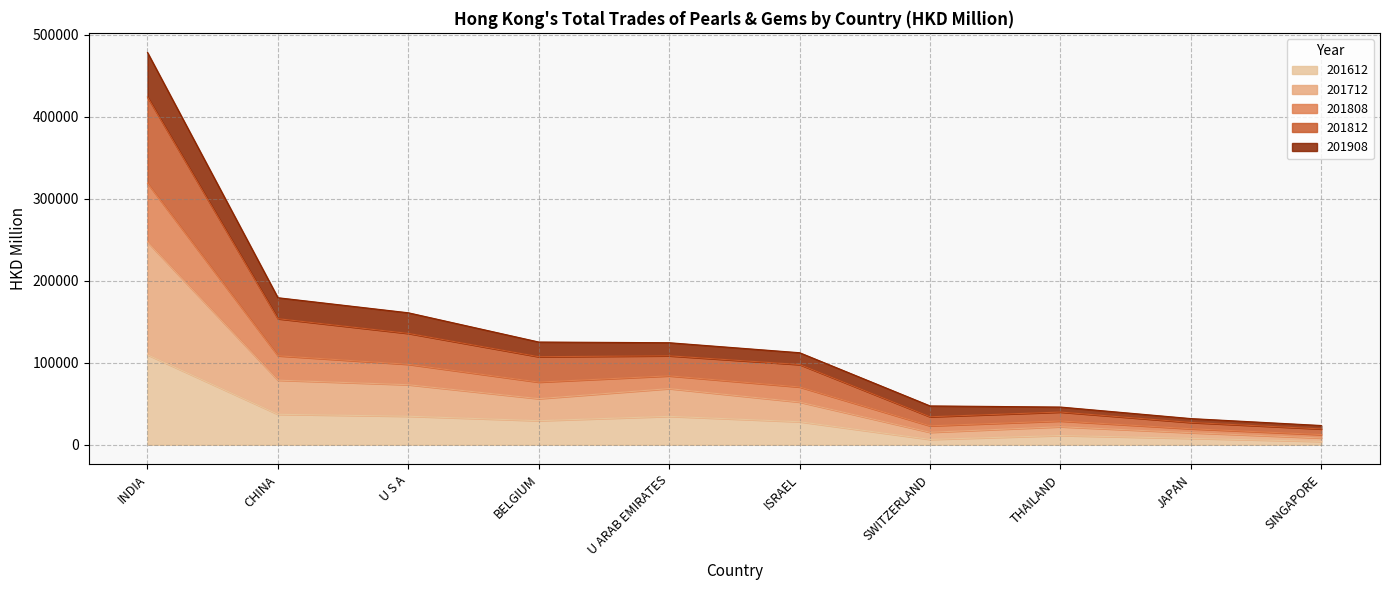

What is the total value across all series at U S A?

161000.3